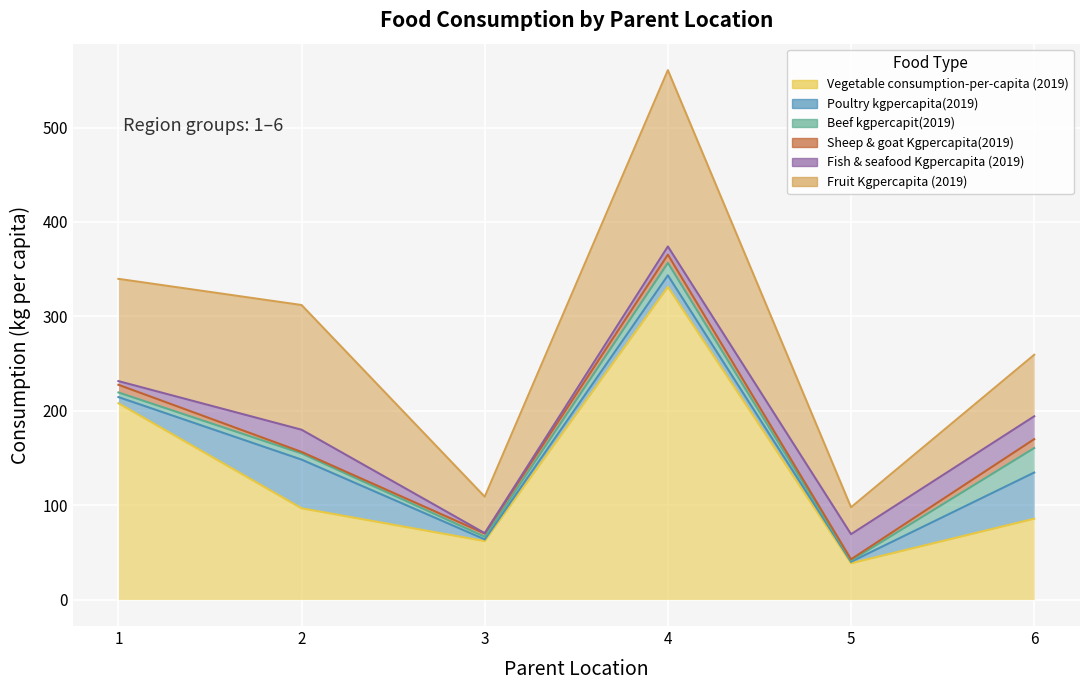

What is the sum of all Beef kgpercapit(2019) values?

54.6